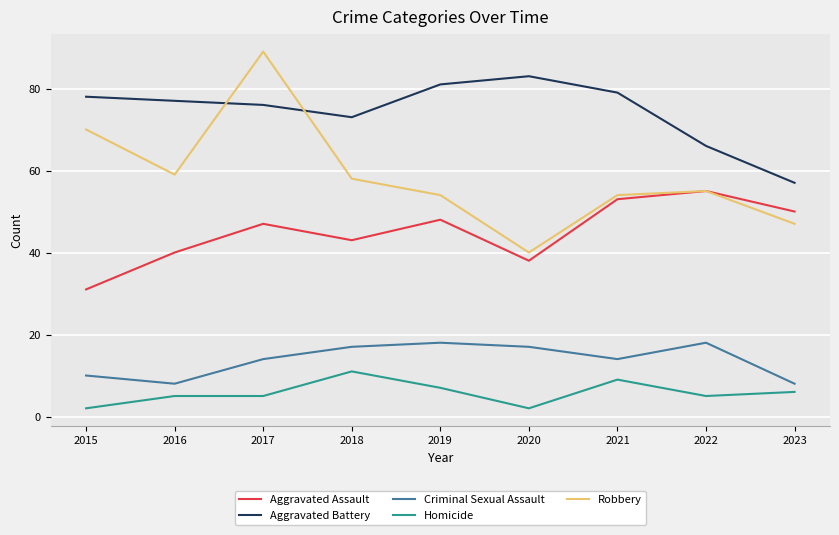

True or false: Homicide and Aggravated Battery intersect in this chart.

False